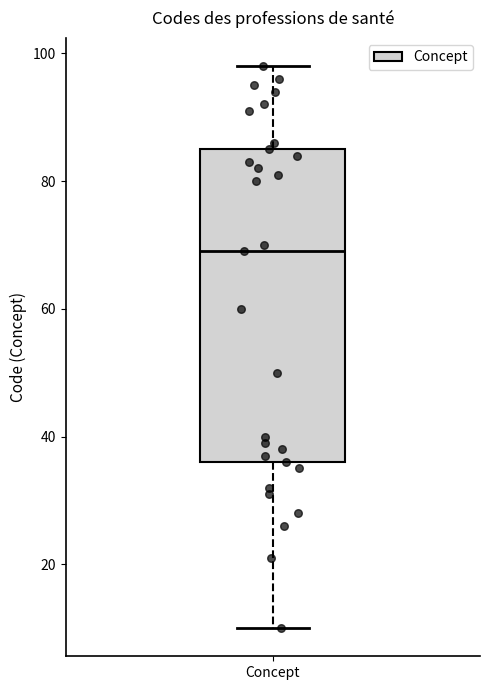

Where is the upper edge of the box for Concept on the y-axis? The values are not printed on the chart, so give them approximately, as read against the axis.

86